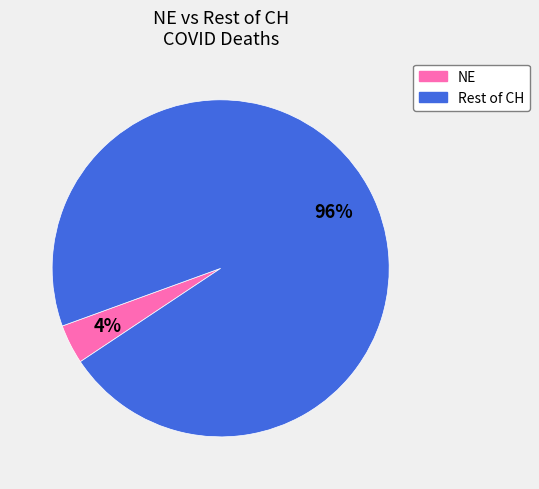

To the nearest percent, what is the average slice percentage?

50%